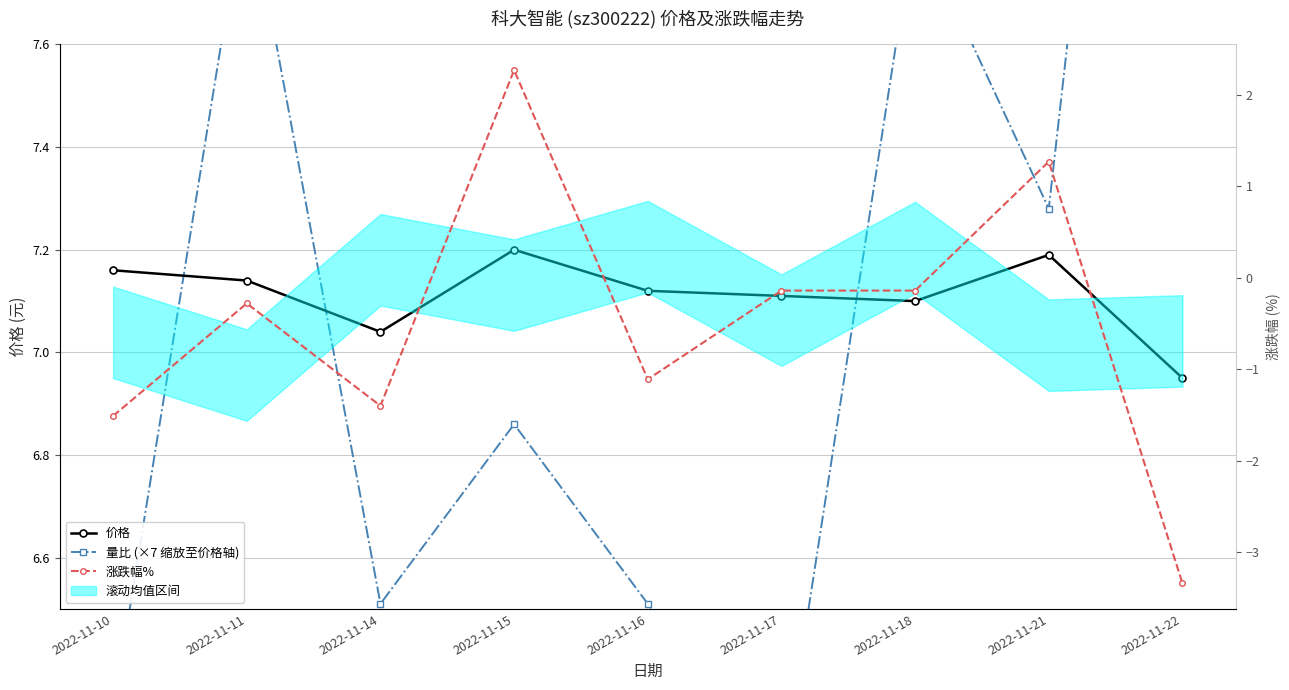

How many values in the 价格 series exceed 7?

8